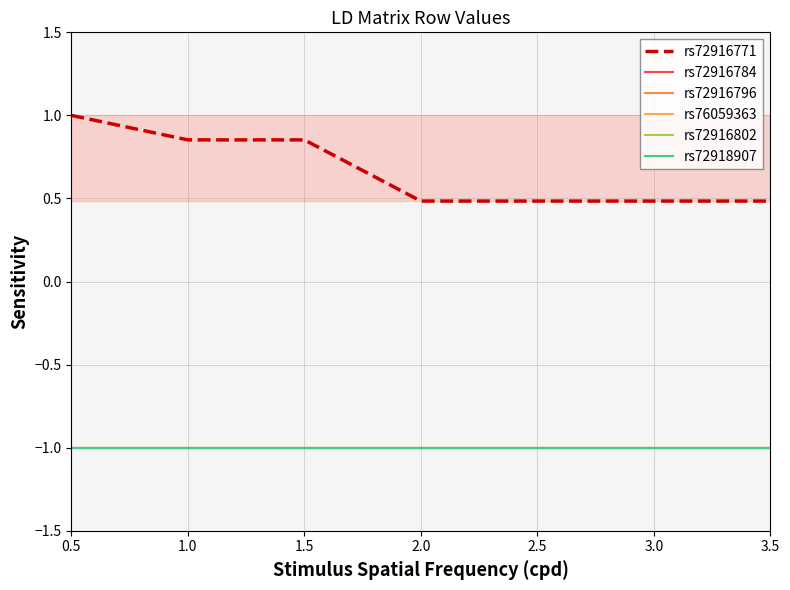

Where is rs72918907 nearest to the value -1?

0.5